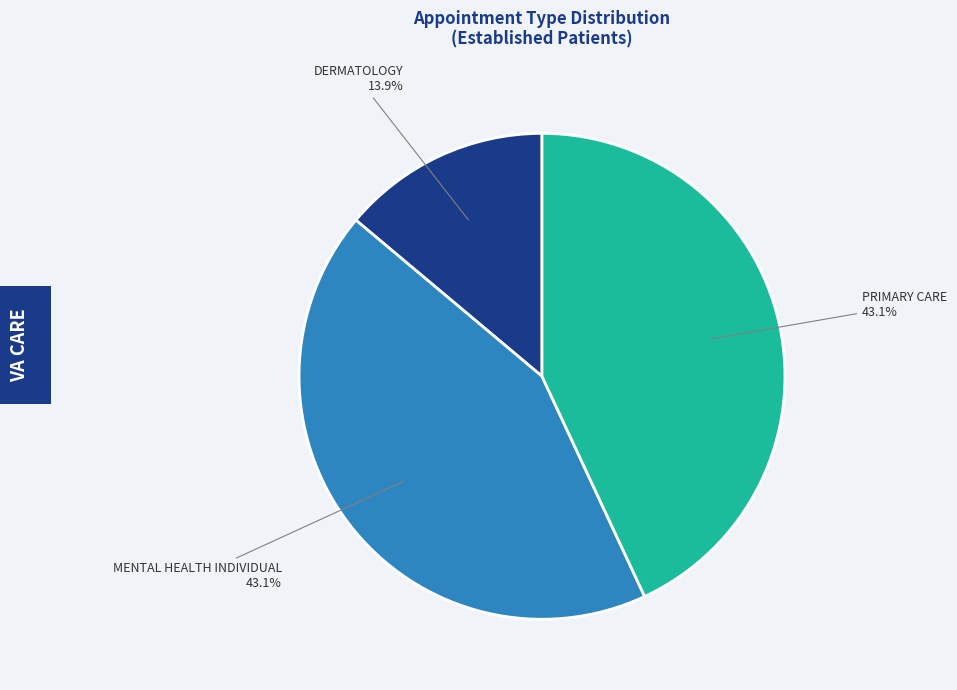

What is the ratio of the value at PRIMARY CARE to the value at MENTAL HEALTH INDIVIDUAL?

1.0